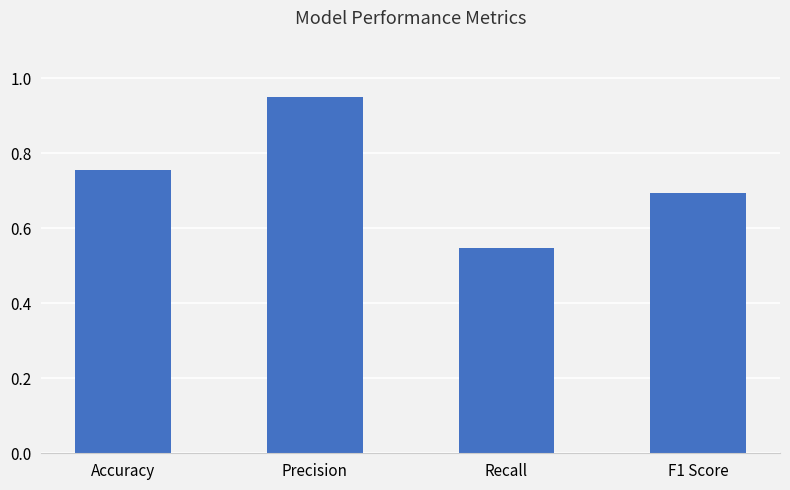

At which category does the chart reach its peak across all series?

Precision